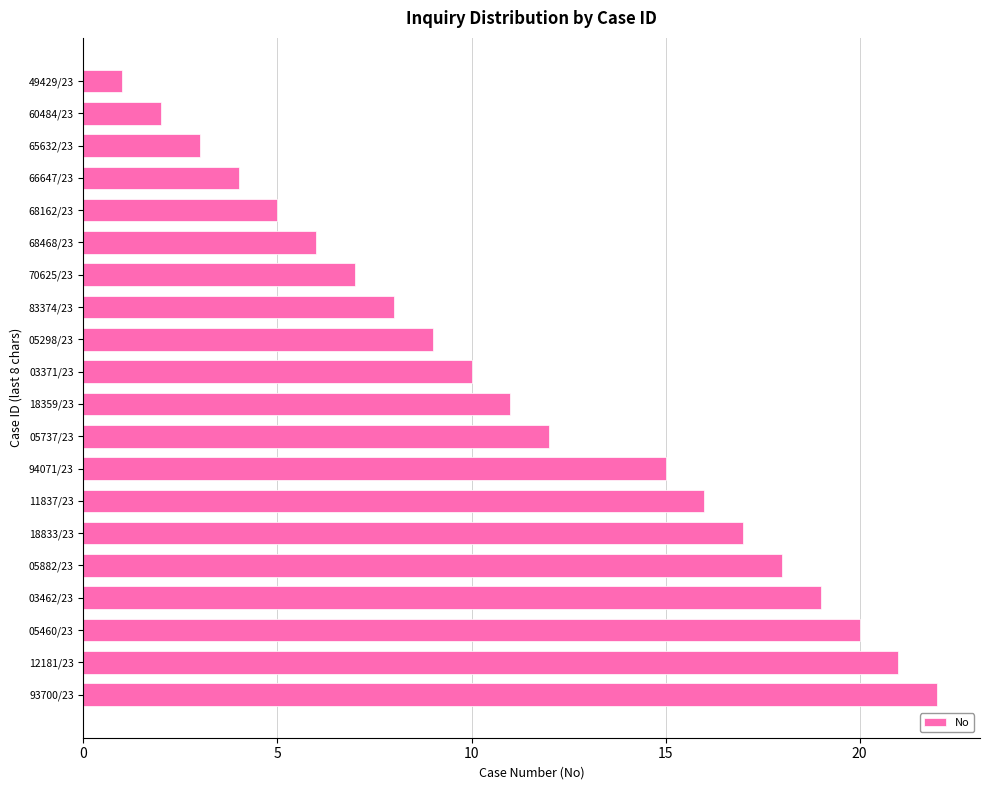

List the labels in order of value, smallest first.

49429/23, 60484/23, 65632/23, 66647/23, 68162/23, 68468/23, 70625/23, 83374/23, 05298/23, 03371/23, 18359/23, 05737/23, 94071/23, 11837/23, 18833/23, 05882/23, 03462/23, 05460/23, 12181/23, 93700/23